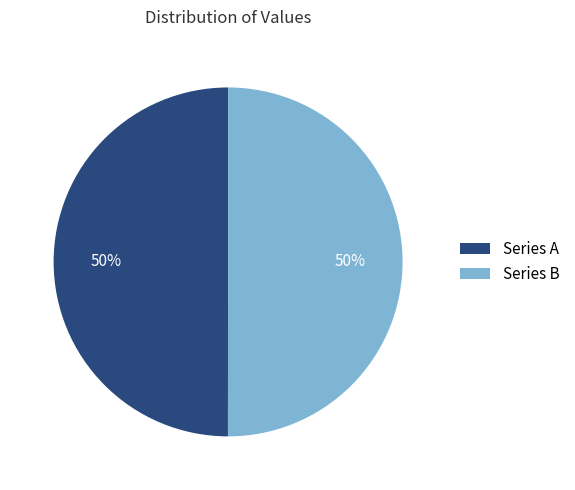

To the nearest percent, what portion does Series B represent?

50%